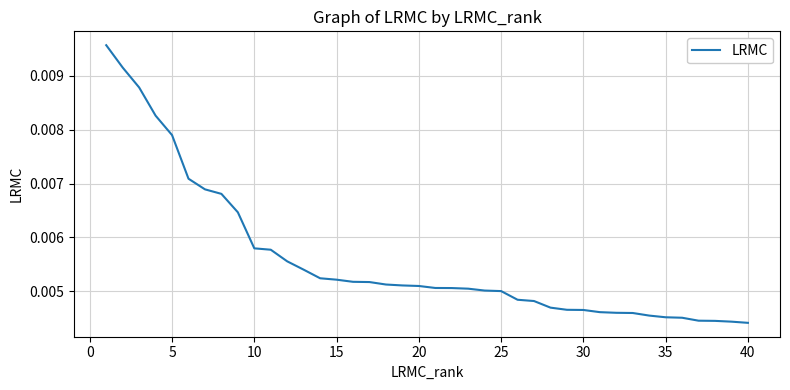

Which has a higher value, 10 or 20?

10